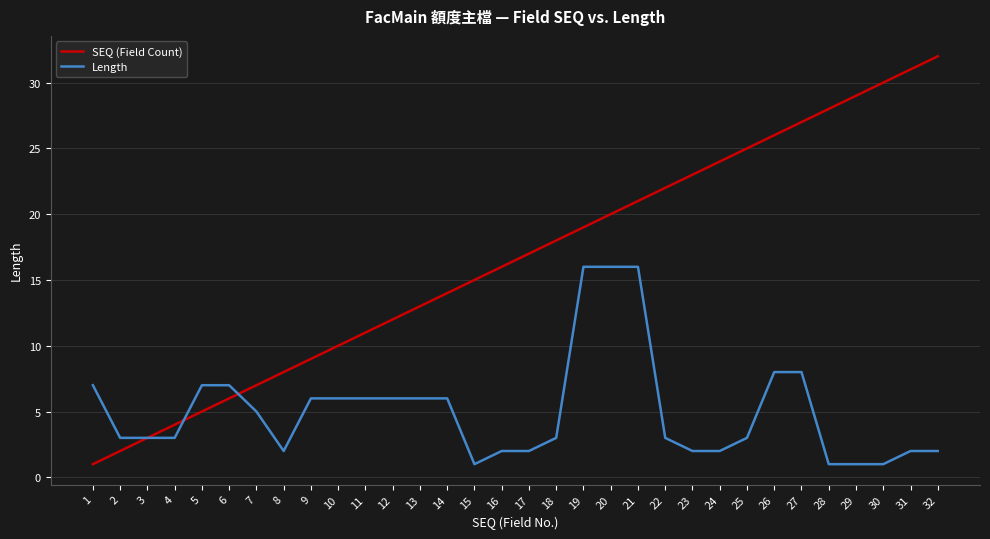

True or false: SEQ (Field Count) and Length cross at least once.

True